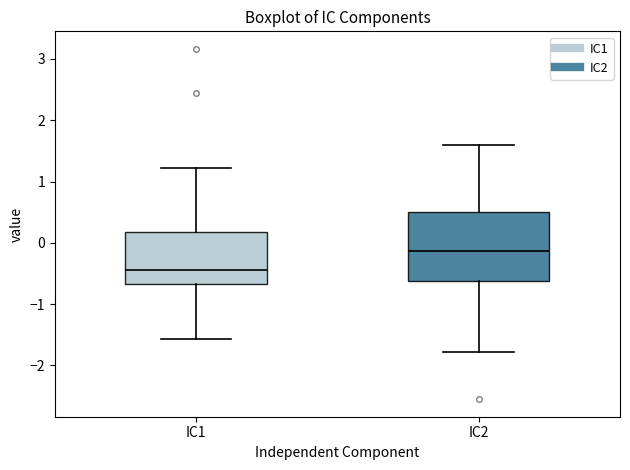

Reading left to right, read every box against the y-axis: the position of its median line, the range the box covers, and the ends of its whiskers. The values are not printed on the chart, so give them approximately, as read against the axis.

IC1: median -0.4, box -0.7 to 0.2, whiskers -1.6 to 1.2
IC2: median -0.1, box -0.6 to 0.5, whiskers -1.8 to 1.6